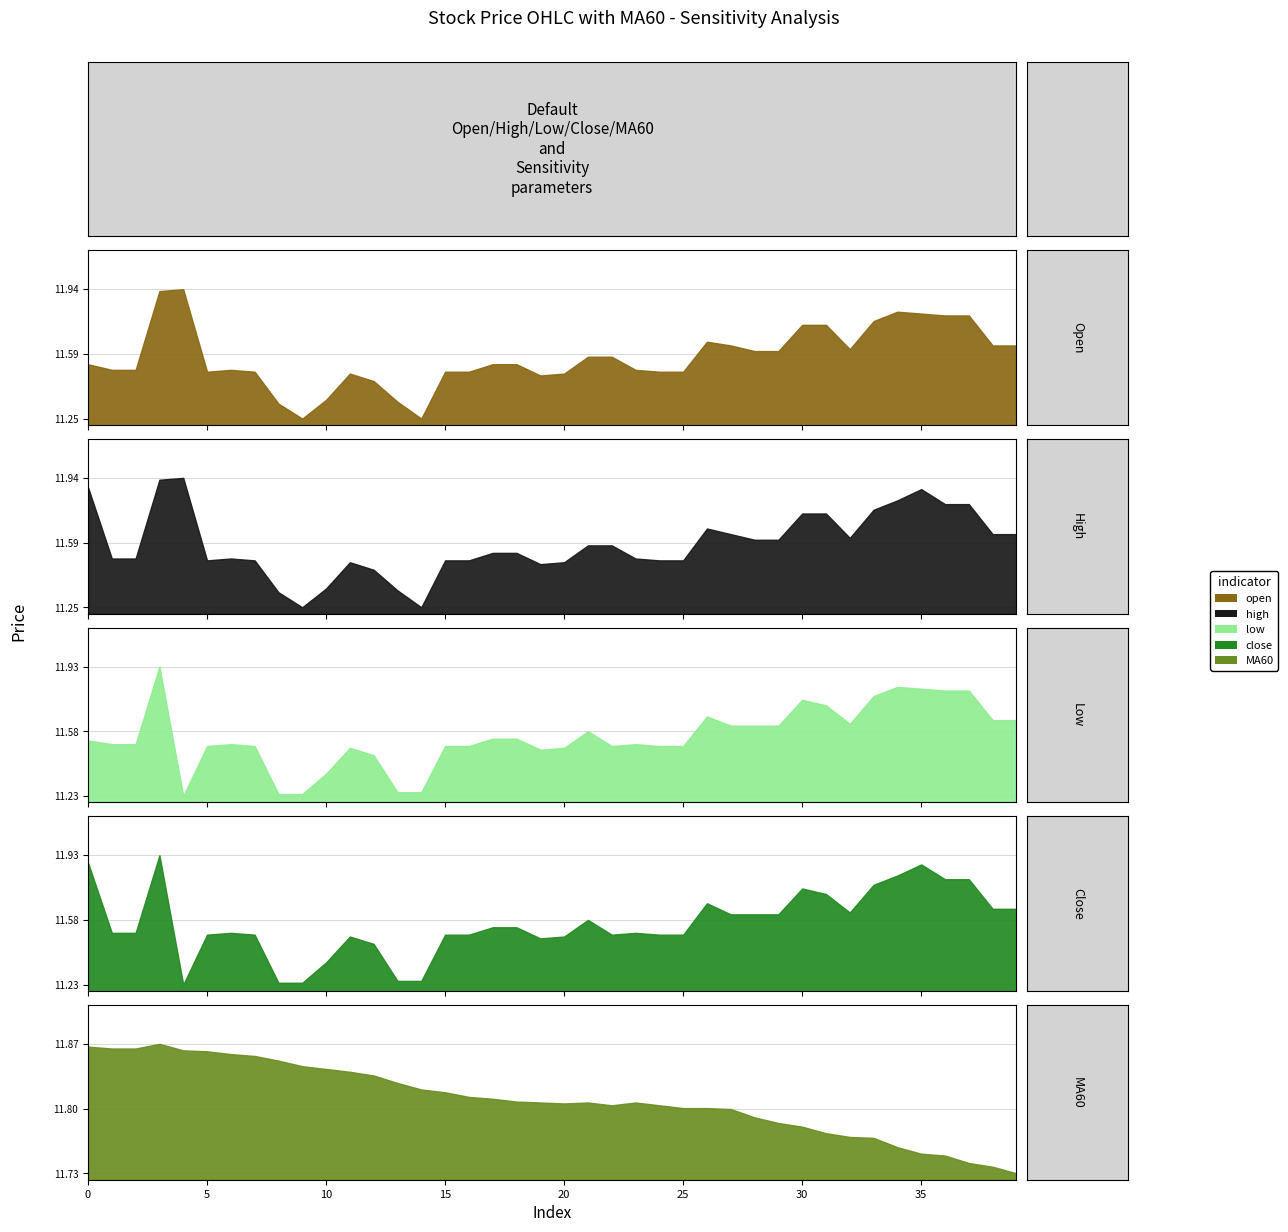

List the labels in order of MA60 value, largest first.

3, 0, 1, 2, 4, 5, 6, 7, 8, 9, 10, 11, 12, 13, 14, 15, 16, 17, 18, 19, 21, 23, 20, 22, 24, 25, 26, 27, 28, 29, 30, 31, 32, 33, 34, 35, 36, 37, 38, 39